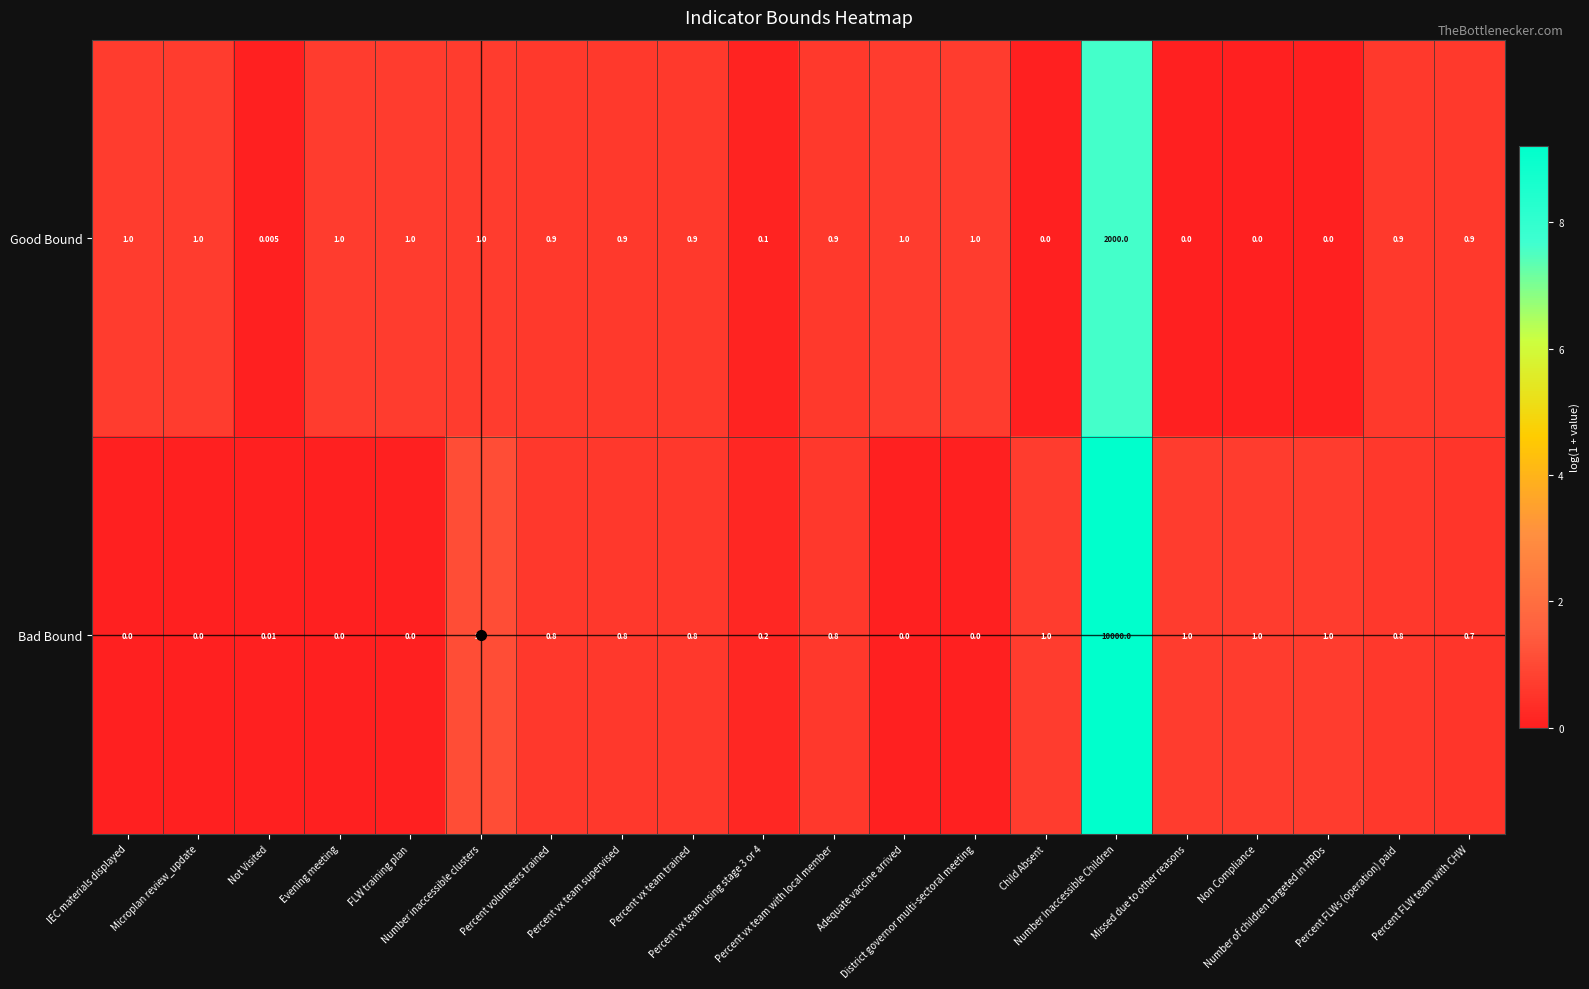

Which series has the widest spread of values?

Bad Bound